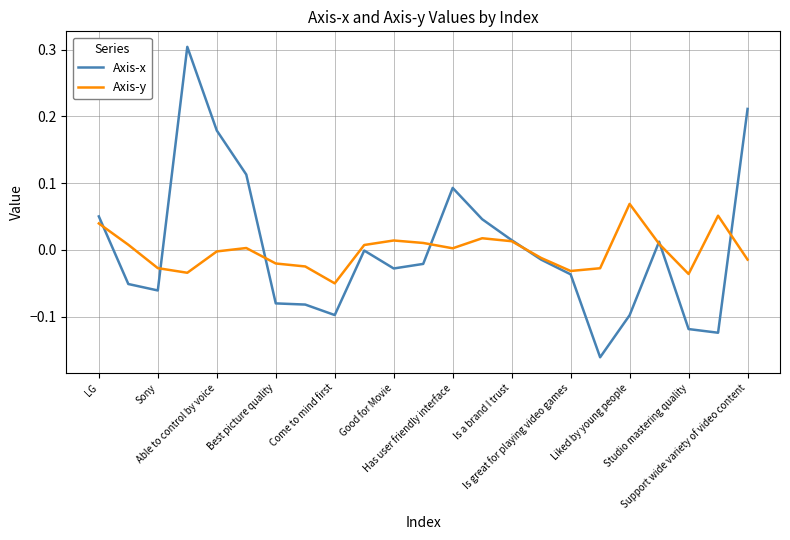

Which series has the largest range (max minus min)?

Axis-x